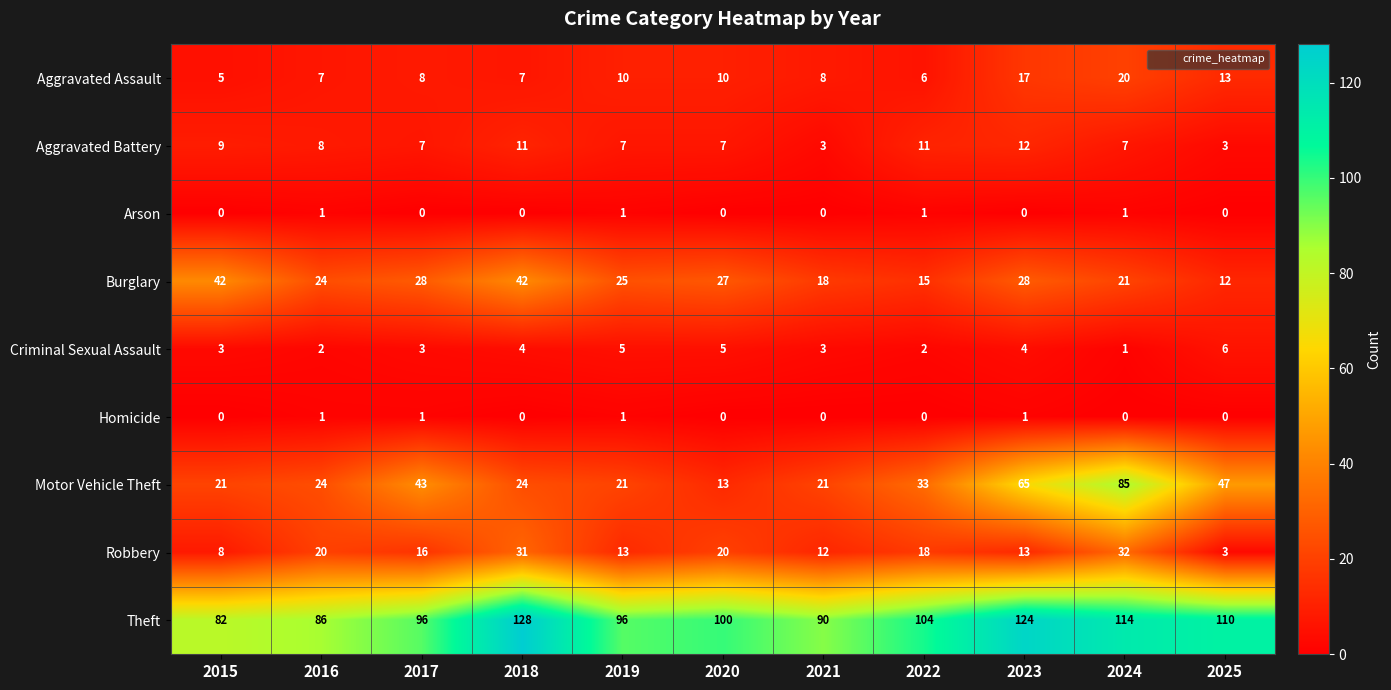

What is the average value of the Motor Vehicle Theft series?

36